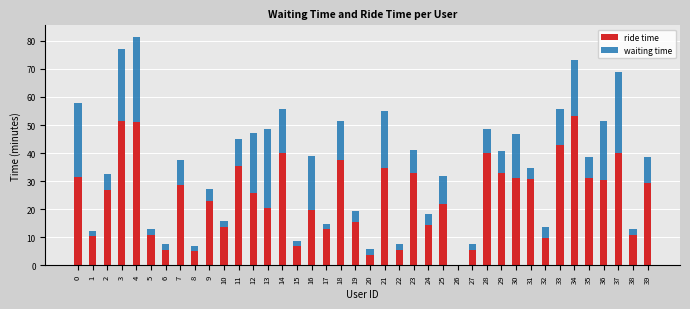

What is the sum of the ride time values at 7 and 34?

82.0